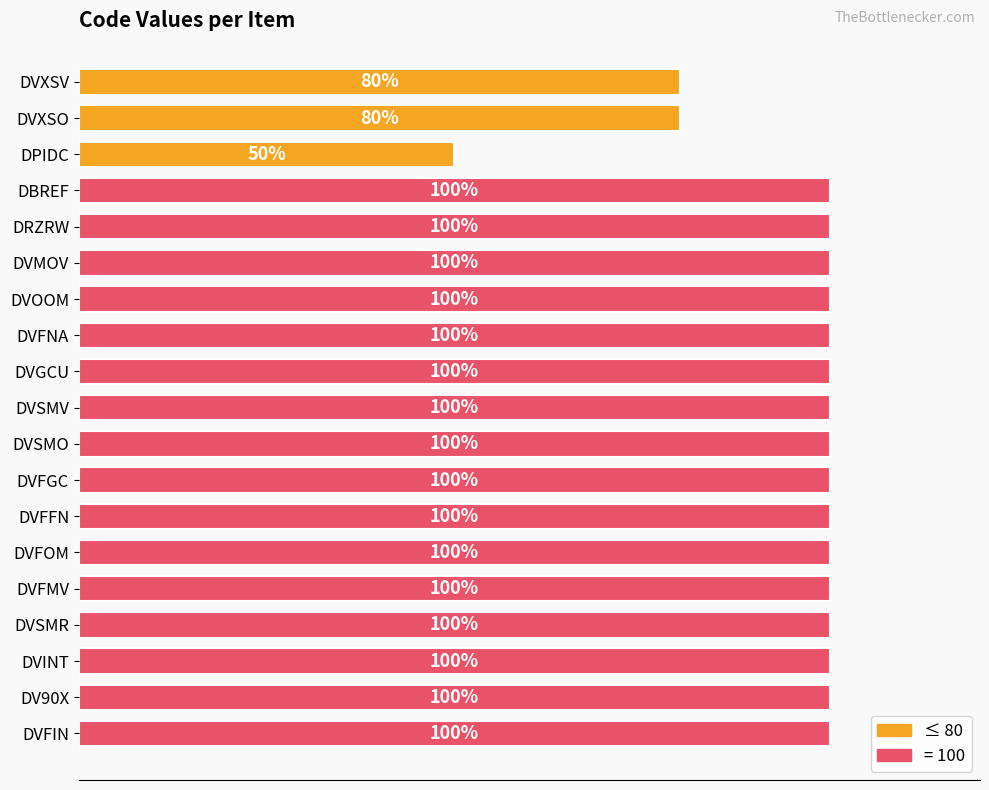

What is the label of the 8th bar from the bottom?

DVFGC